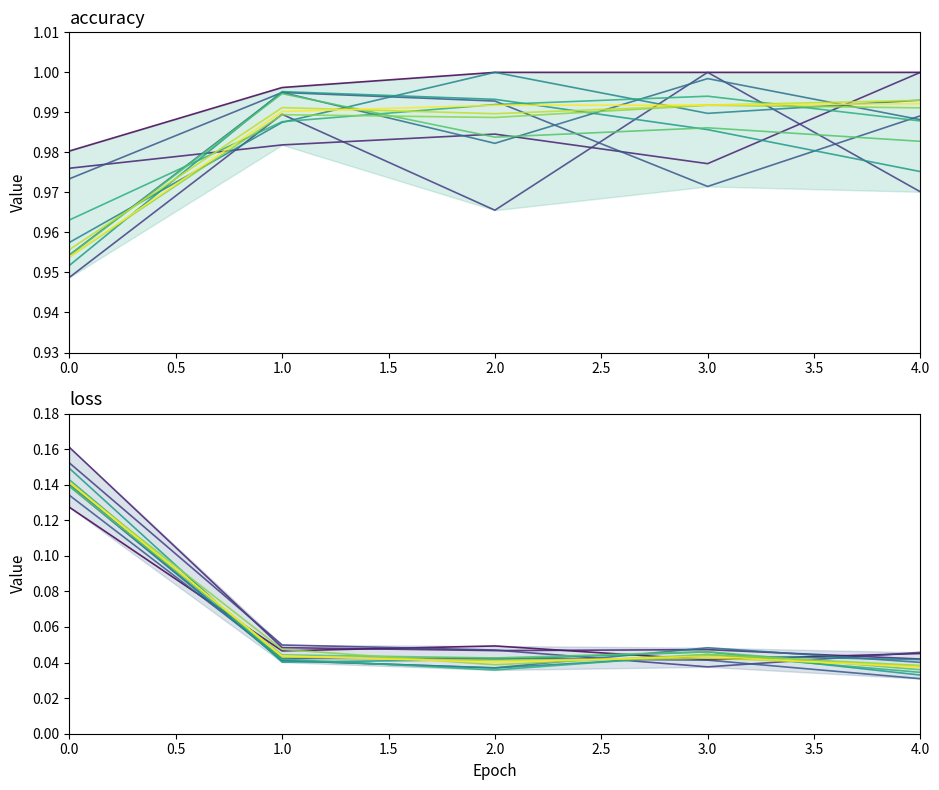

True or false: loss has more than 1 interior local peaks.

False